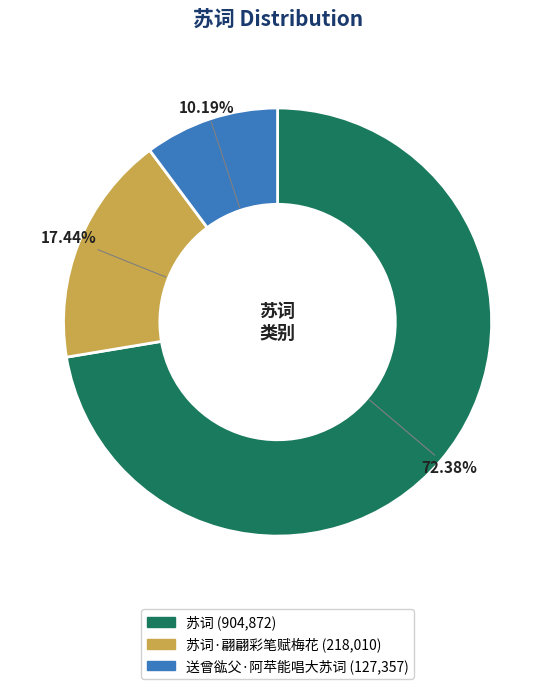

Does any single category account for the majority?

Yes